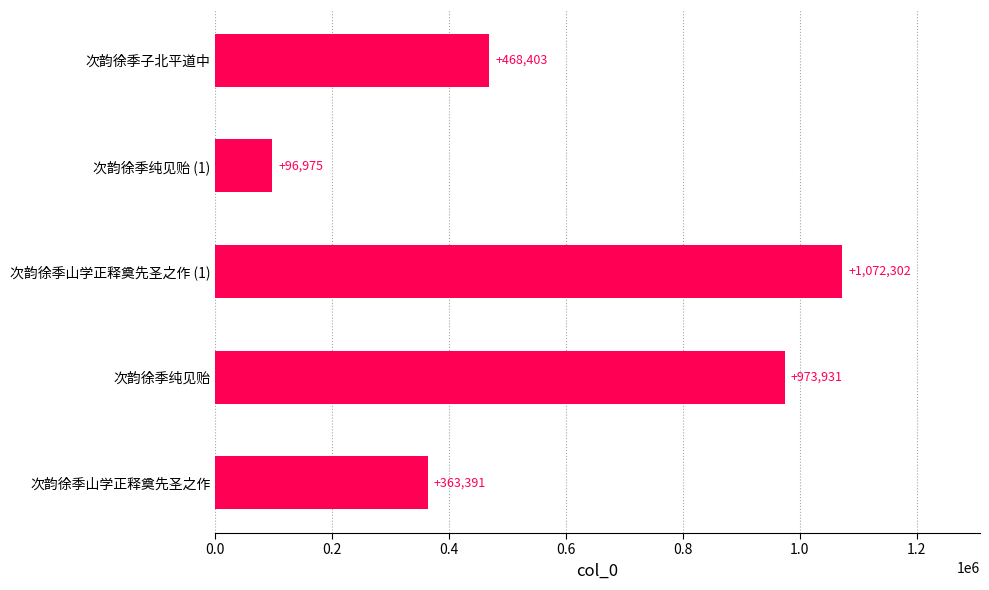

How many data points are less than 468403?

2